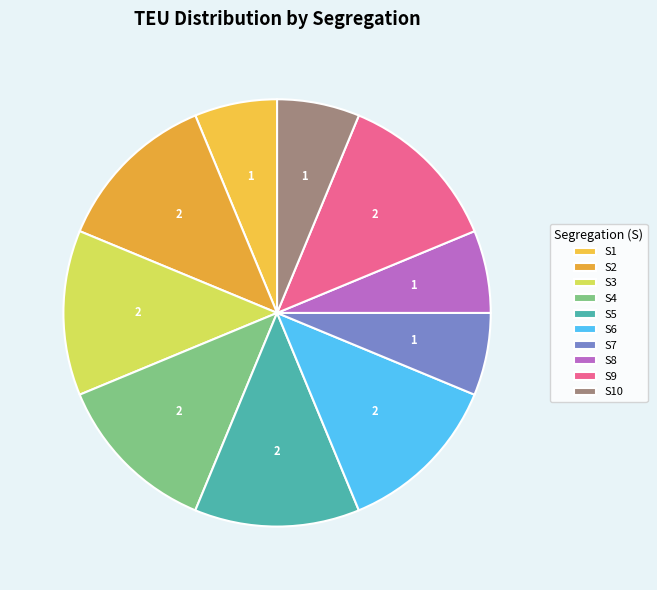

To the nearest percent, what is the average slice percentage?

10%